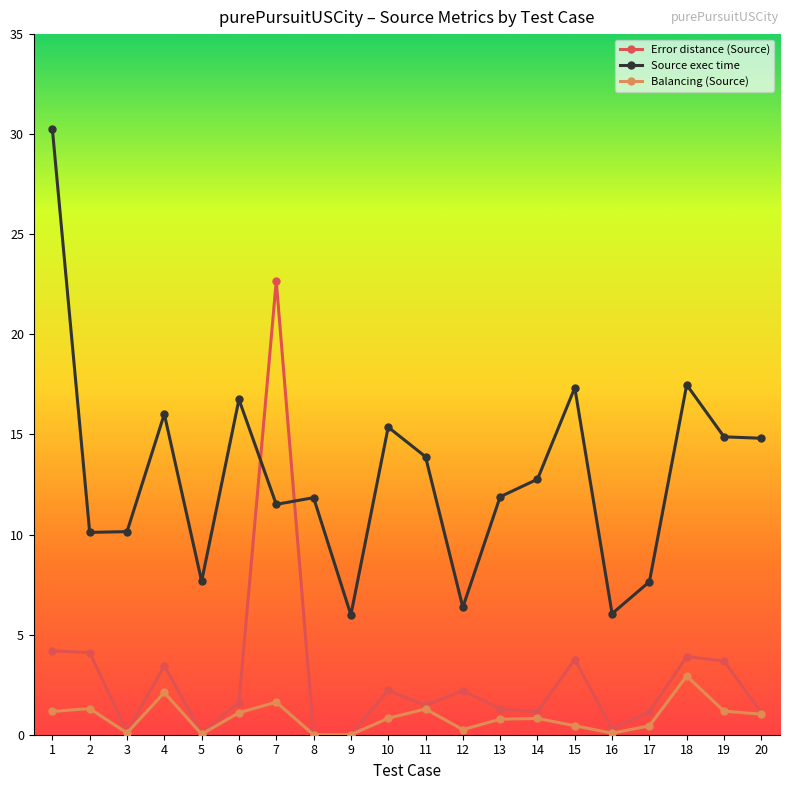

What is the minimum value for Source exec time?

6.0